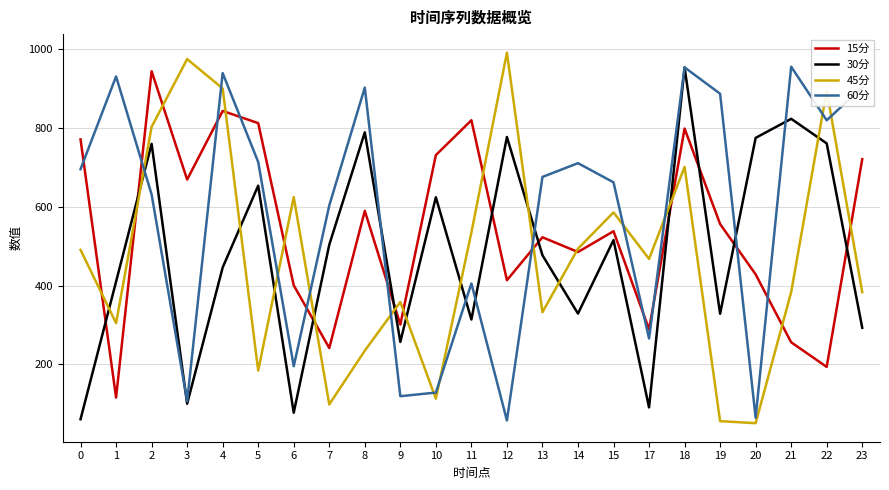

What is the smallest value displayed?

51.3